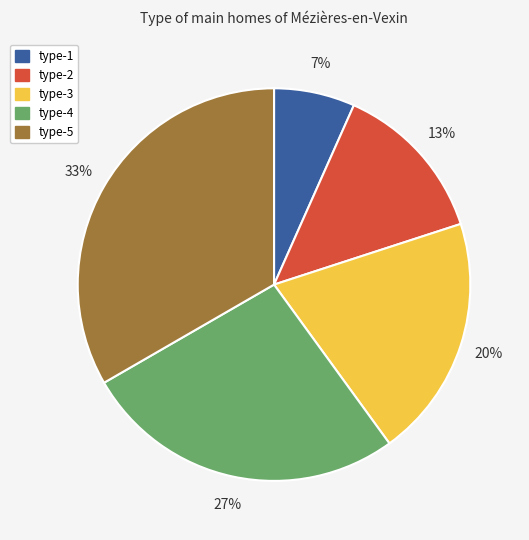

Which has a higher value, type-5 or type-1?

type-5